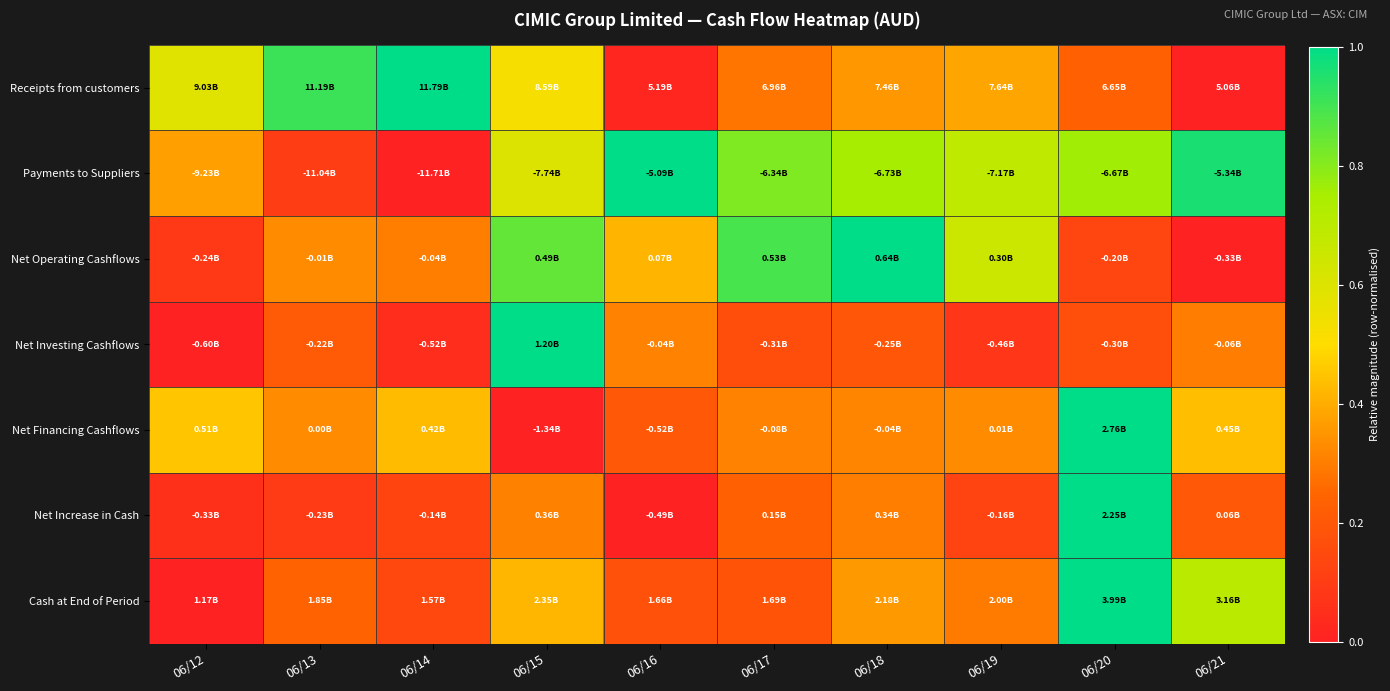

What is the greatest value displayed?

1.0